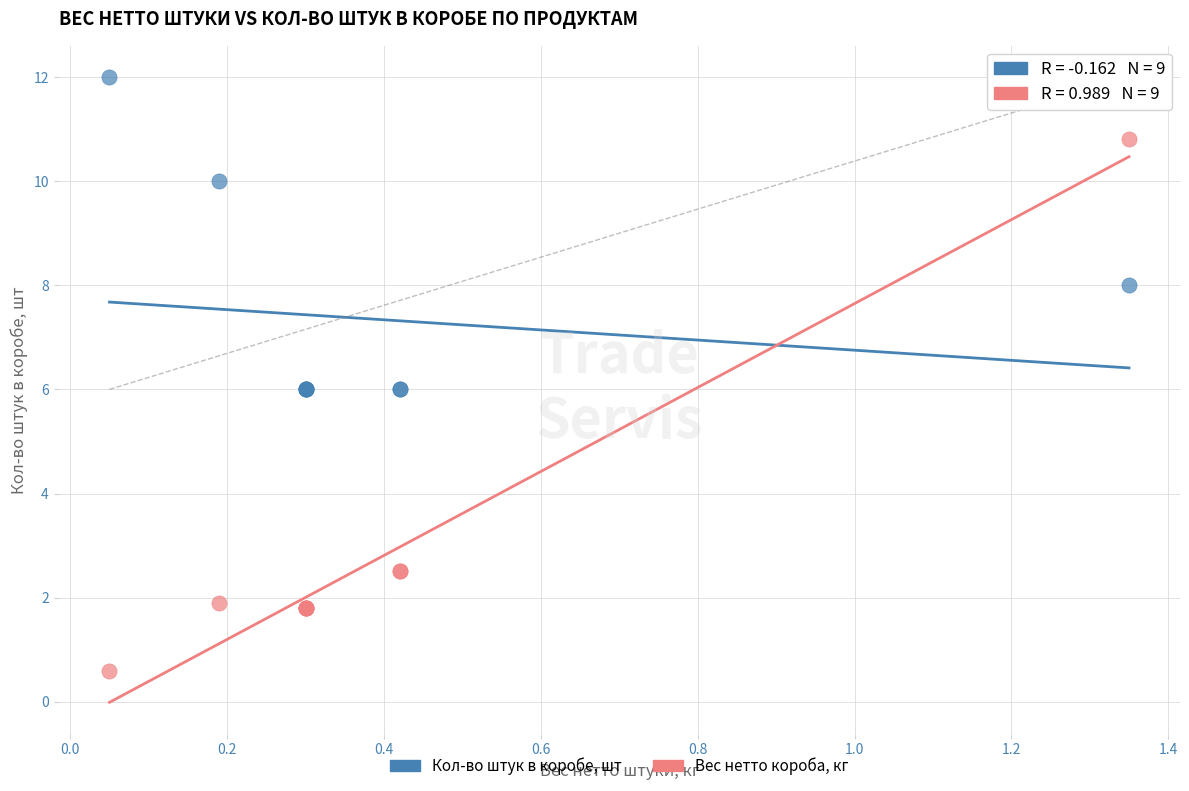

What are all the series names shown in the legend?

Кол-во штук в коробе, шт, Вес нетто короба, кг